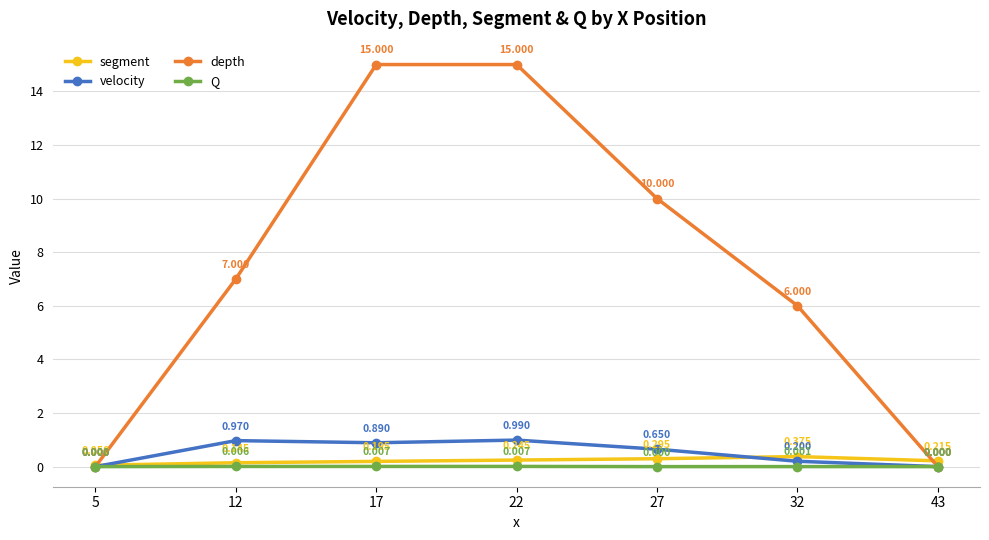

Rank the series by their maximum value, from lowest to highest.

Q, segment, velocity, depth